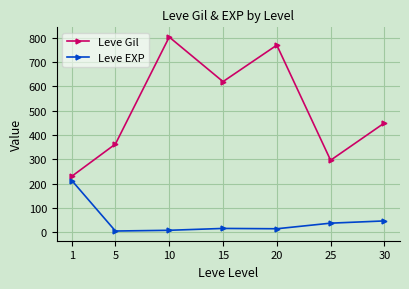

At which category does Leve Gil reach its first local peak?

10